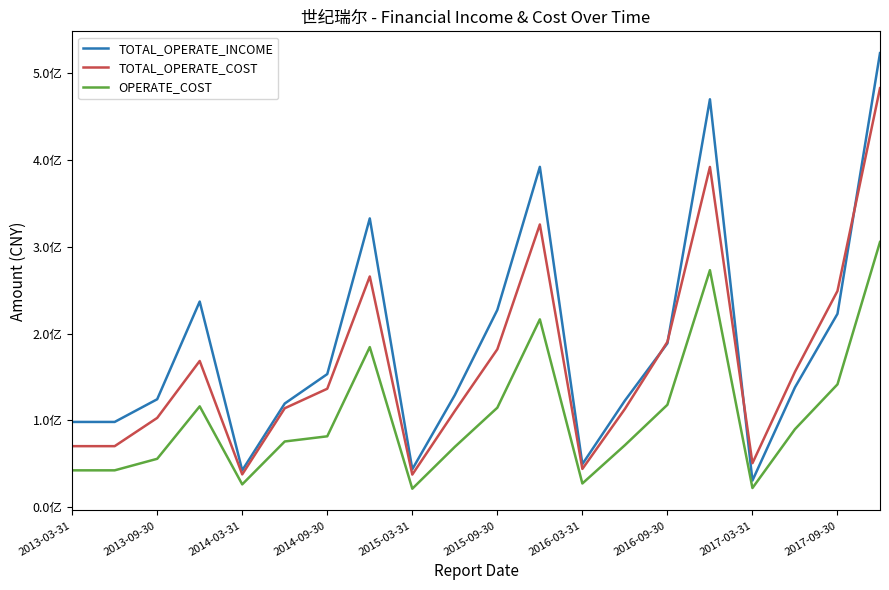

In OPERATE_COST, how many points are higher than both neighbors (excluding endpoints)?

4